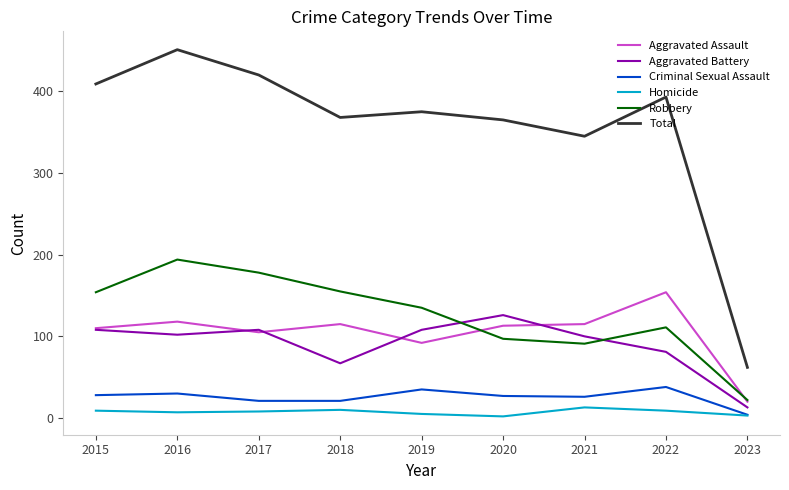

True or false: Robbery and Aggravated Battery cross at least once.

True